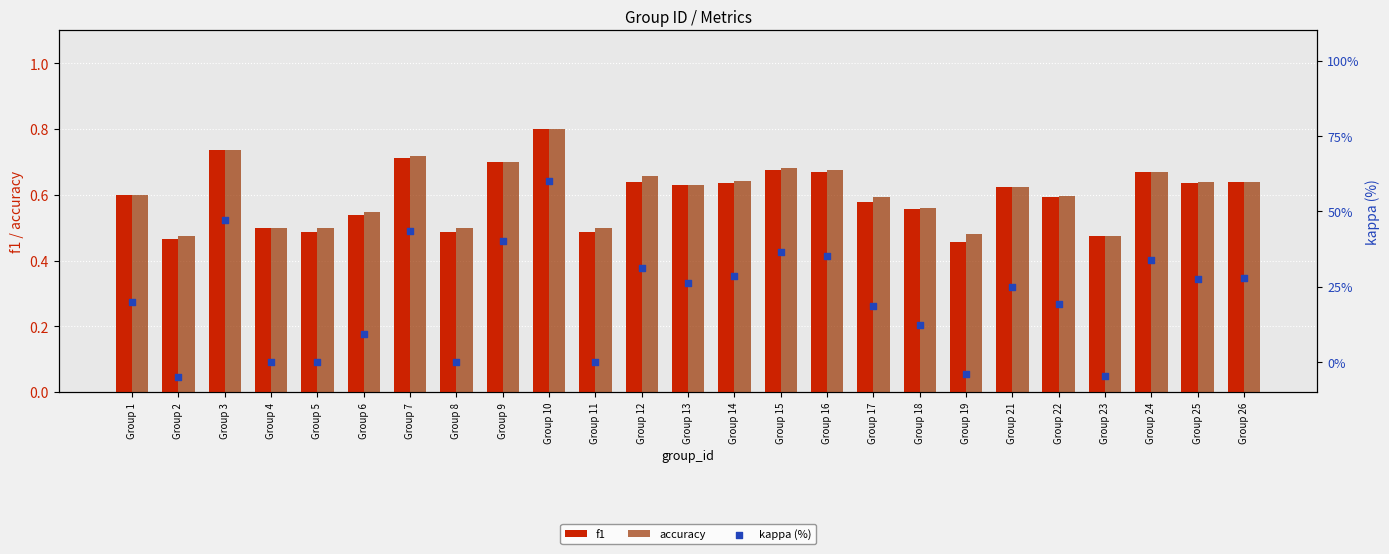

At which category is the sum across all series the highest?

Group 10